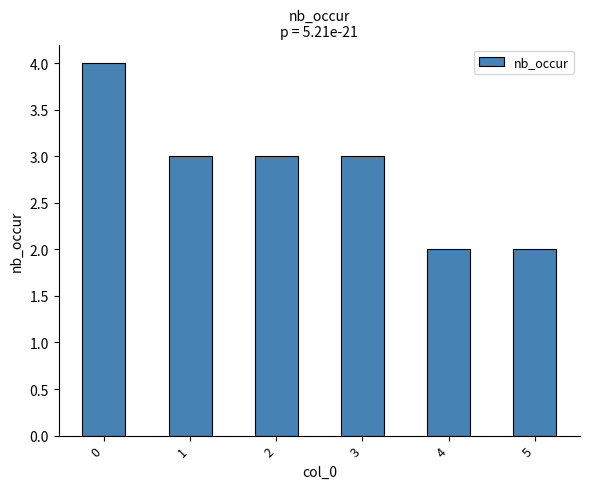

The chart shows a value of 4 at 0. True or false?

True